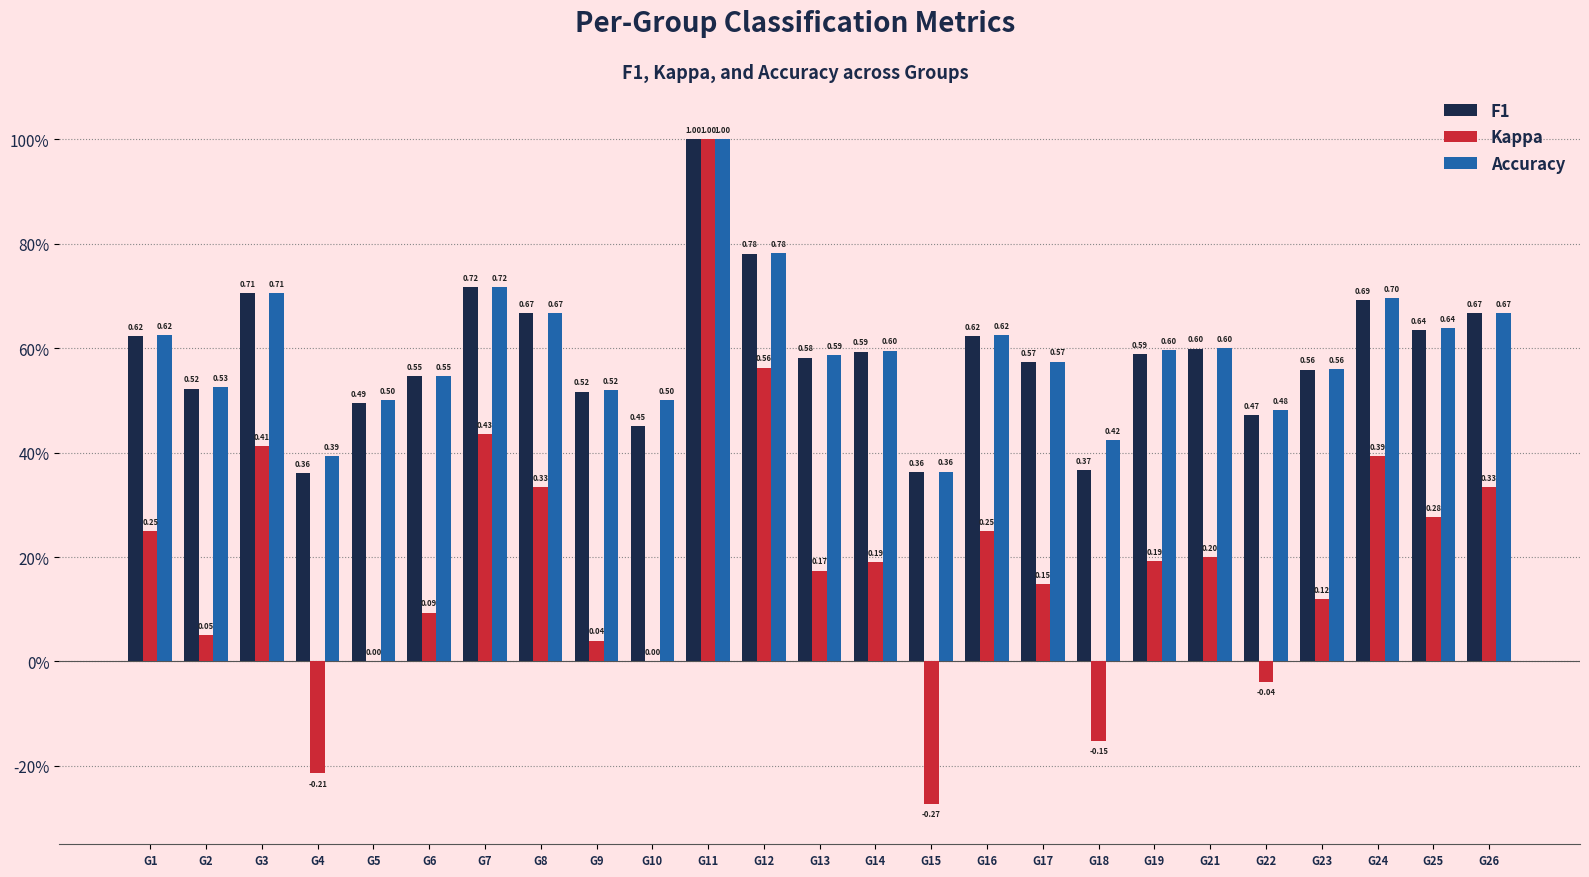

What are all the series names shown in the legend?

F1, Kappa, Accuracy